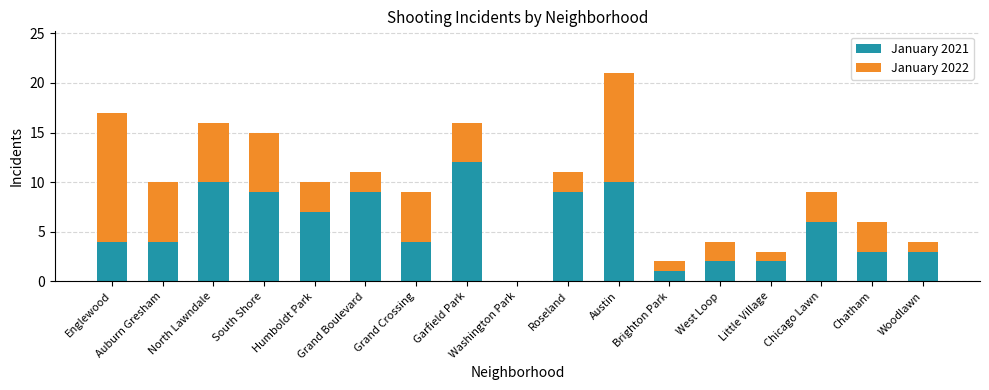

What is the sum of all January 2021 values?

95